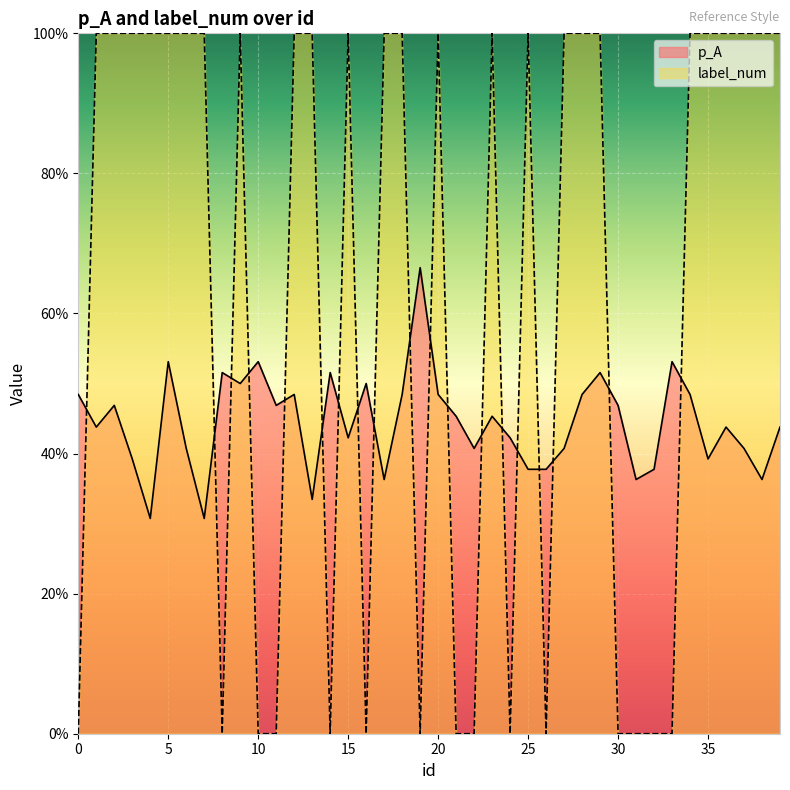

Reading left to right, what are all the values shown in this chart?

p_A: 0=0.5	1=0.4	2=0.5	3=0.4	4=0.3	5=0.5	6=0.4	7=0.3	8=0.5	9=0.5	10=0.5	11=0.5	12=0.5	13=0.3	14=0.5	15=0.4	16=0.5	17=0.4	18=0.5	19=0.7	20=0.5	21=0.5	22=0.4	23=0.5	24=0.4	25=0.4	26=0.4	27=0.4	28=0.5	29=0.5	30=0.5	31=0.4	32=0.4	33=0.5	34=0.5	35=0.4	36=0.4	37=0.4	38=0.4	39=0.4
label_num: 0=0.0	1=1.0	2=1.0	3=1.0	4=1.0	5=1.0	6=1.0	7=1.0	8=0.0	9=1.0	10=0.0	11=0.0	12=1.0	13=1.0	14=0.0	15=1.0	16=0.0	17=1.0	18=1.0	19=0.0	20=1.0	21=0.0	22=0.0	23=1.0	24=0.0	25=1.0	26=0.0	27=1.0	28=1.0	29=1.0	30=0.0	31=0.0	32=0.0	33=0.0	34=1.0	35=1.0	36=1.0	37=1.0	38=1.0	39=1.0